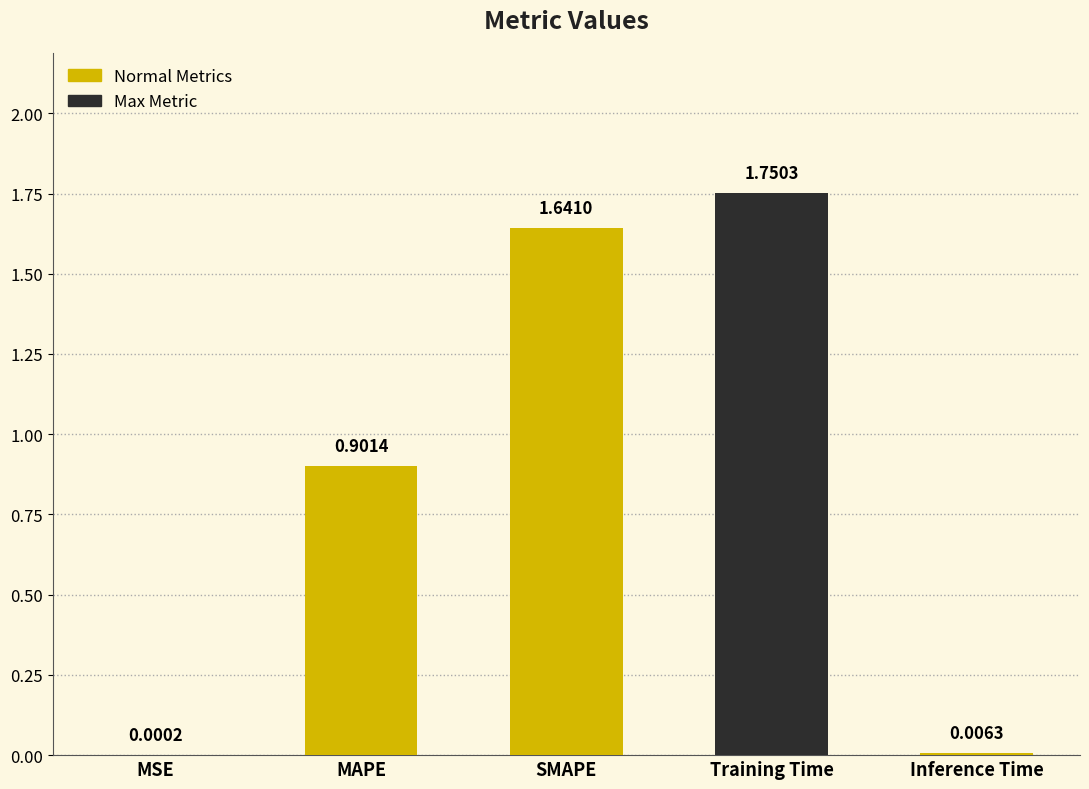

Between Inference Time and MAPE, which is larger?

MAPE